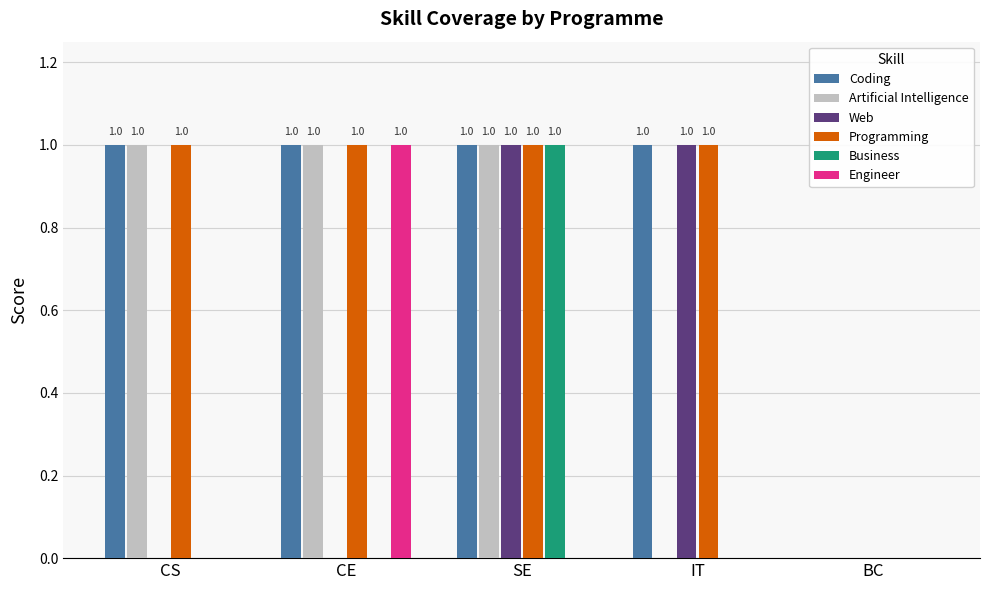

True or false: Artificial Intelligence has a value of 2 at CE.

False